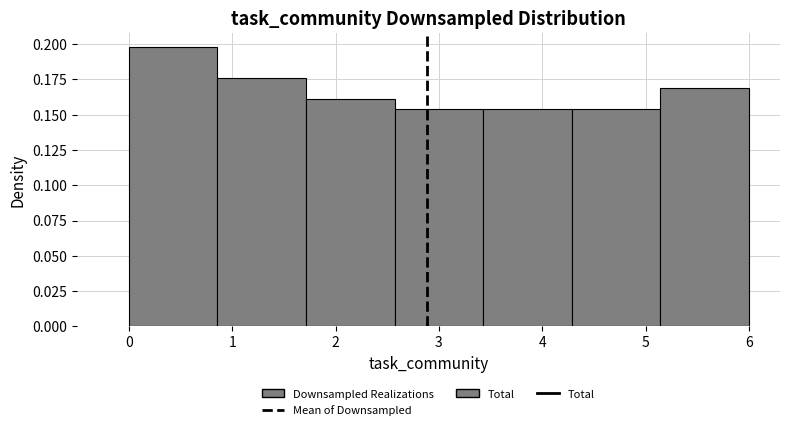

Over which range of the x-axis is the bar tallest?

0.0 to 0.9